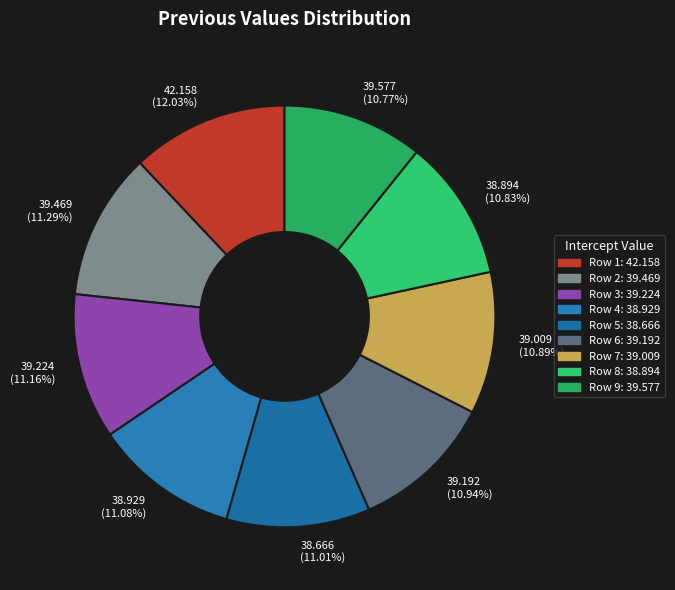

What is the largest slice in the pie chart?

42.158